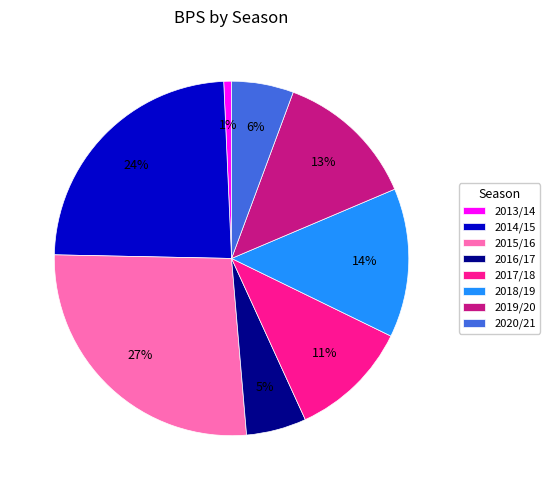

Is 2020/21 the majority of the pie?

No